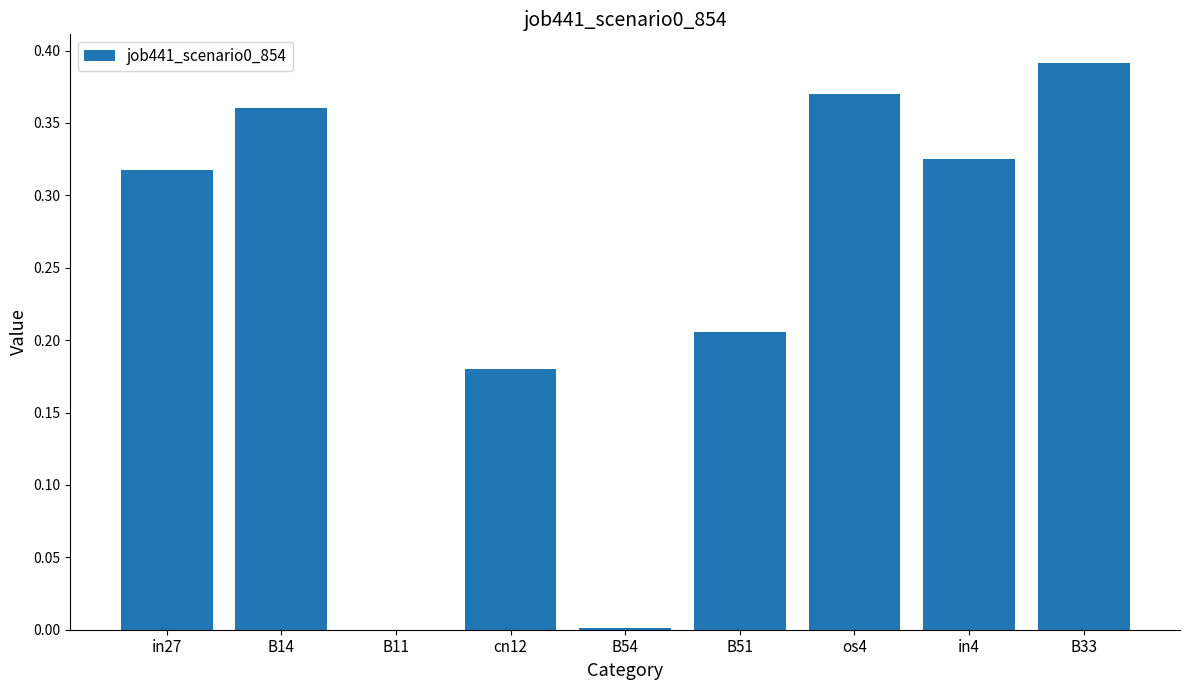

Which label corresponds to the largest value in the chart?

B33